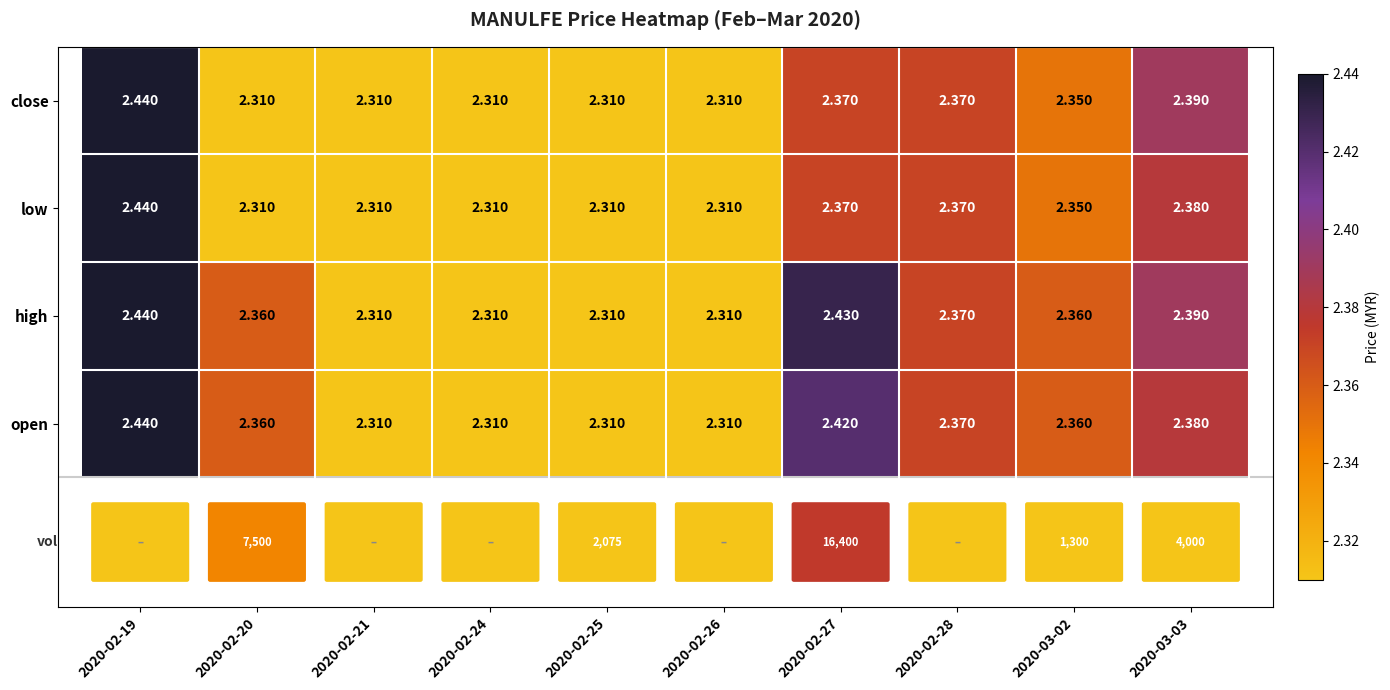

Which series has the largest total across all categories?

high